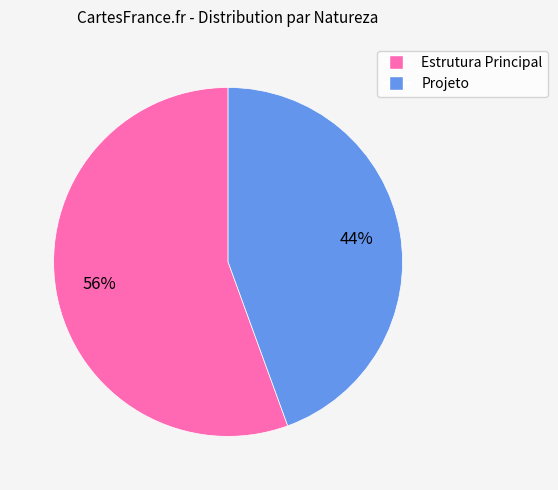

How many segments does this pie chart have?

2